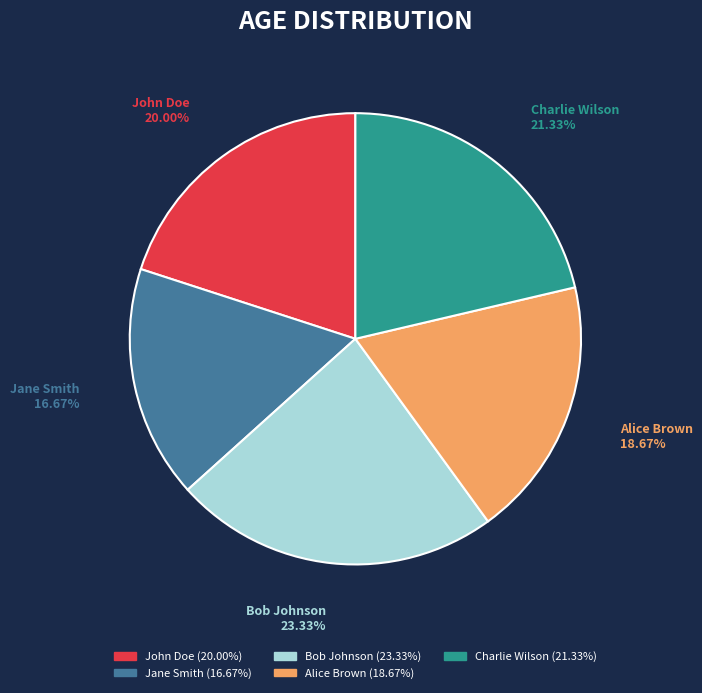

Does John Doe account for over 50% of the chart?

No